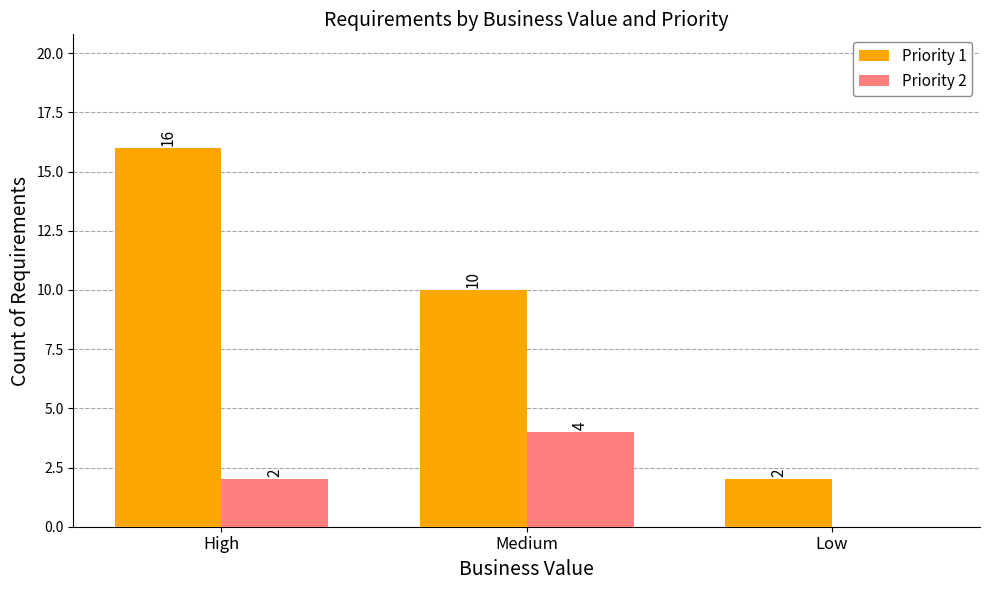

Which series changed the most between Medium and Low?

Priority 1